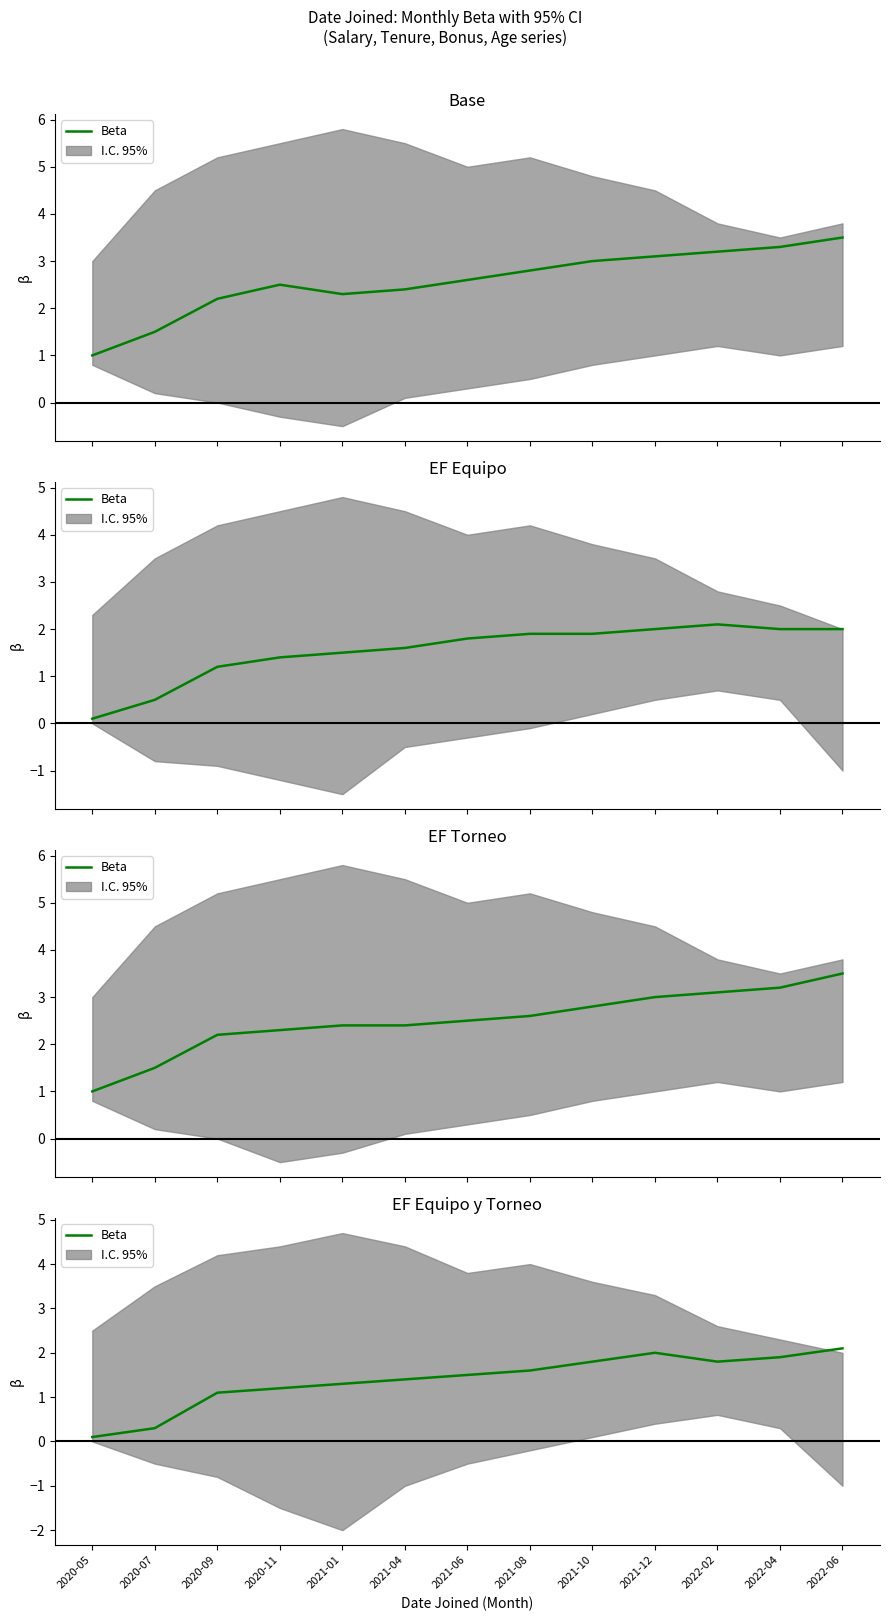

What is the average value?

1.4